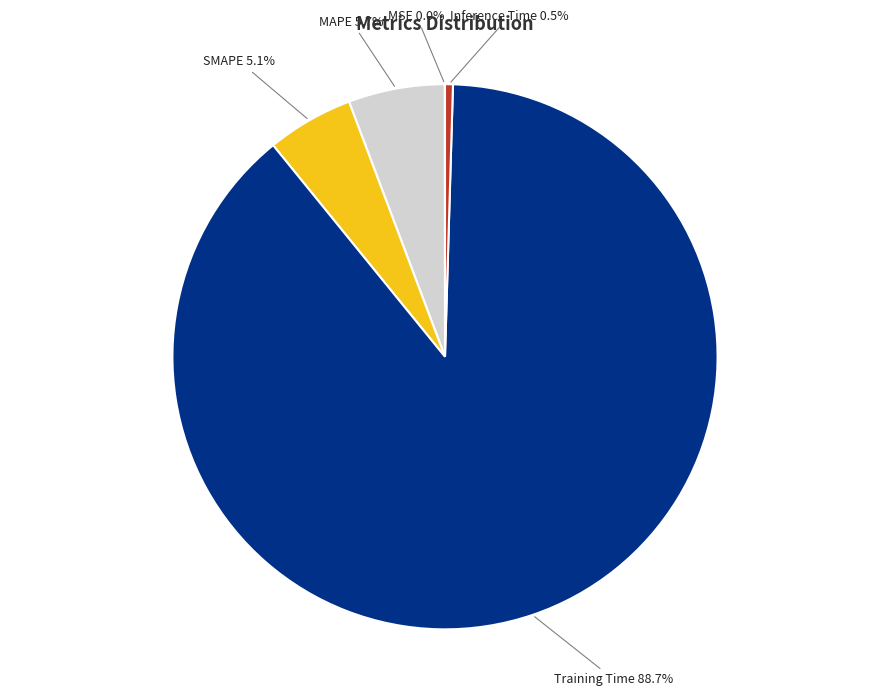

Is there any slice that represents more than half of the pie?

Yes